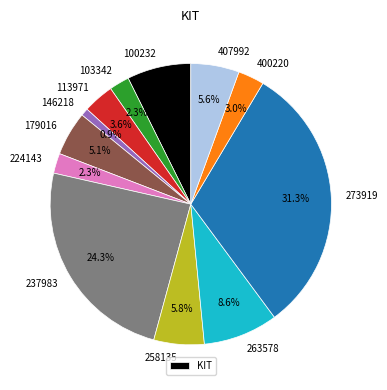

Does 237983 represent more than half of the total?

No